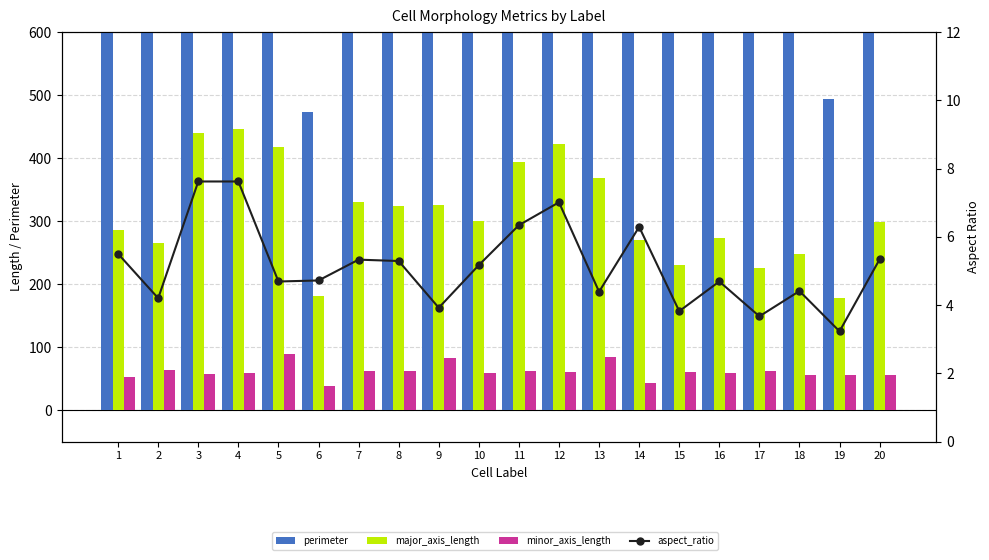

Which series has the widest spread of values?

perimeter